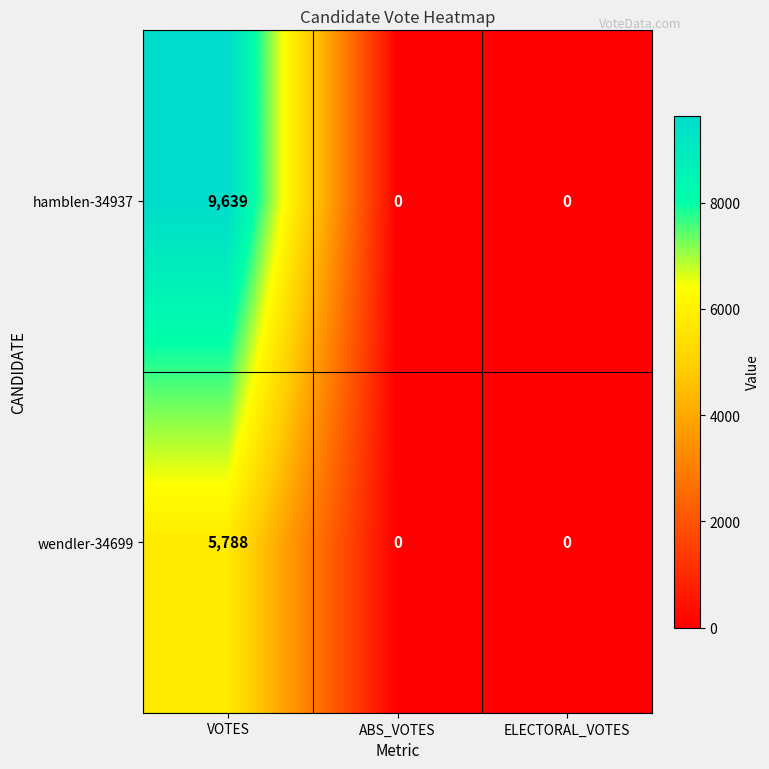

Between VOTES and ABS_VOTES, which series saw the biggest shift?

hamblen-34937